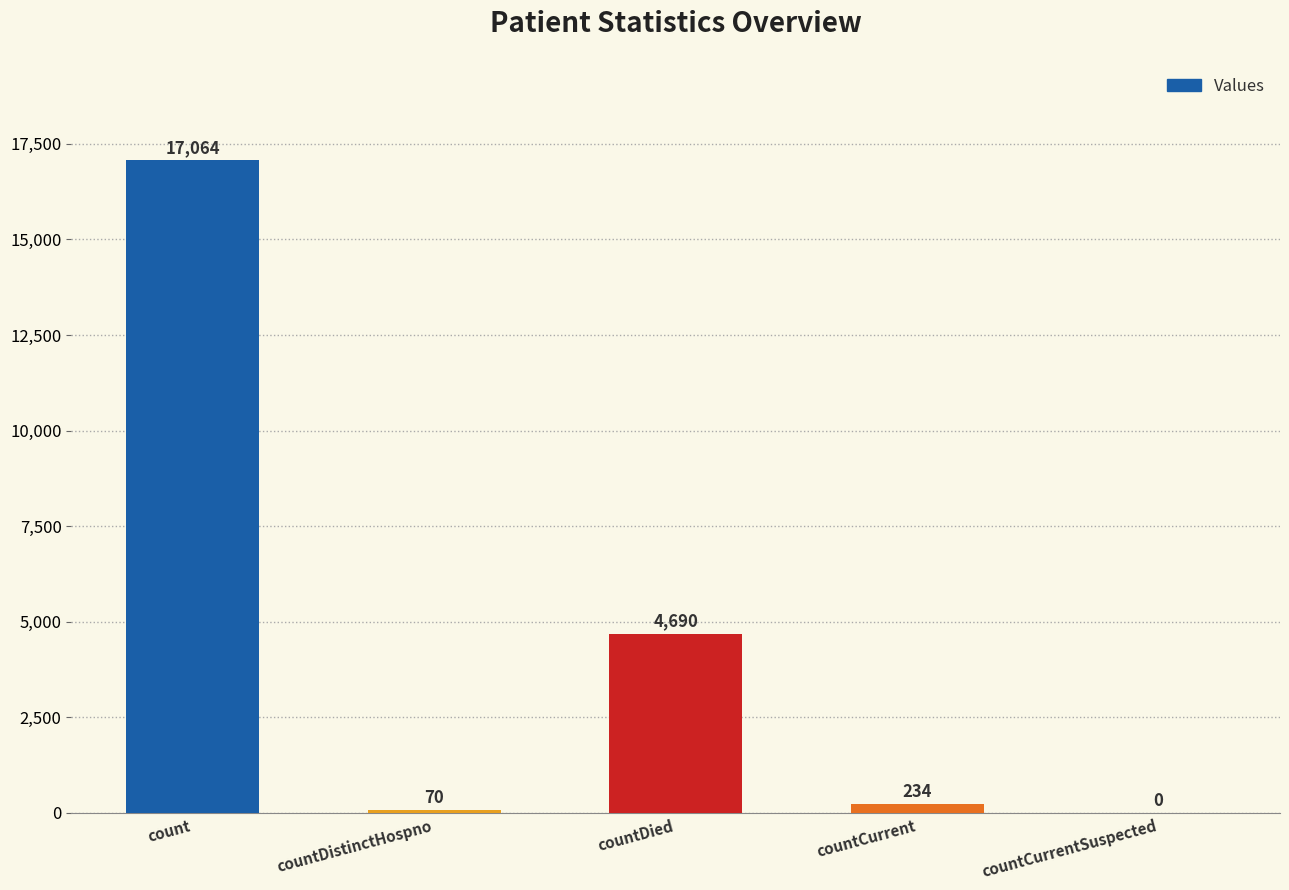

Does the chart contain stacked bars?

No